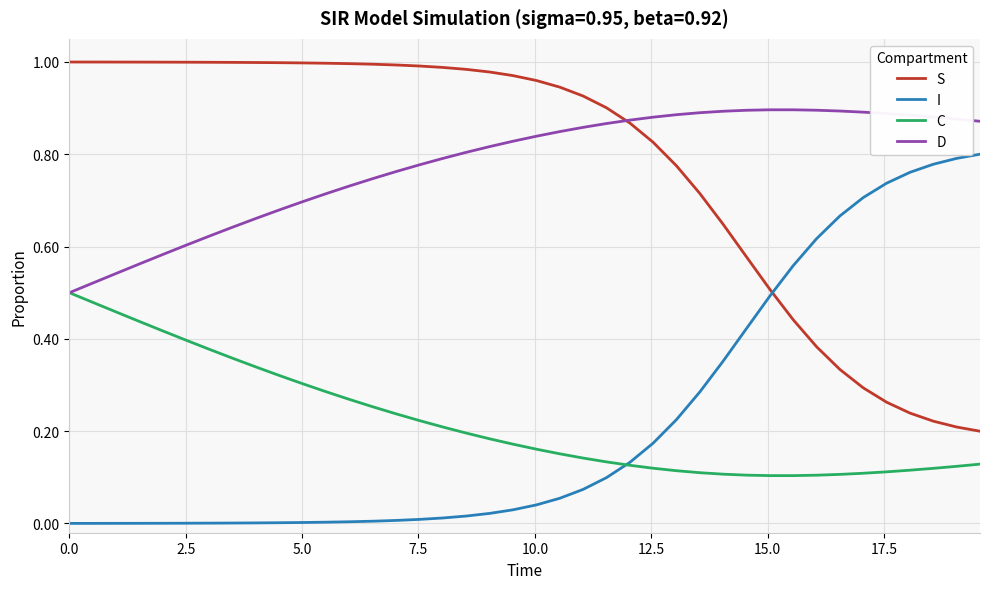

Rank the series by their maximum value, from lowest to highest.

C, I, D, S